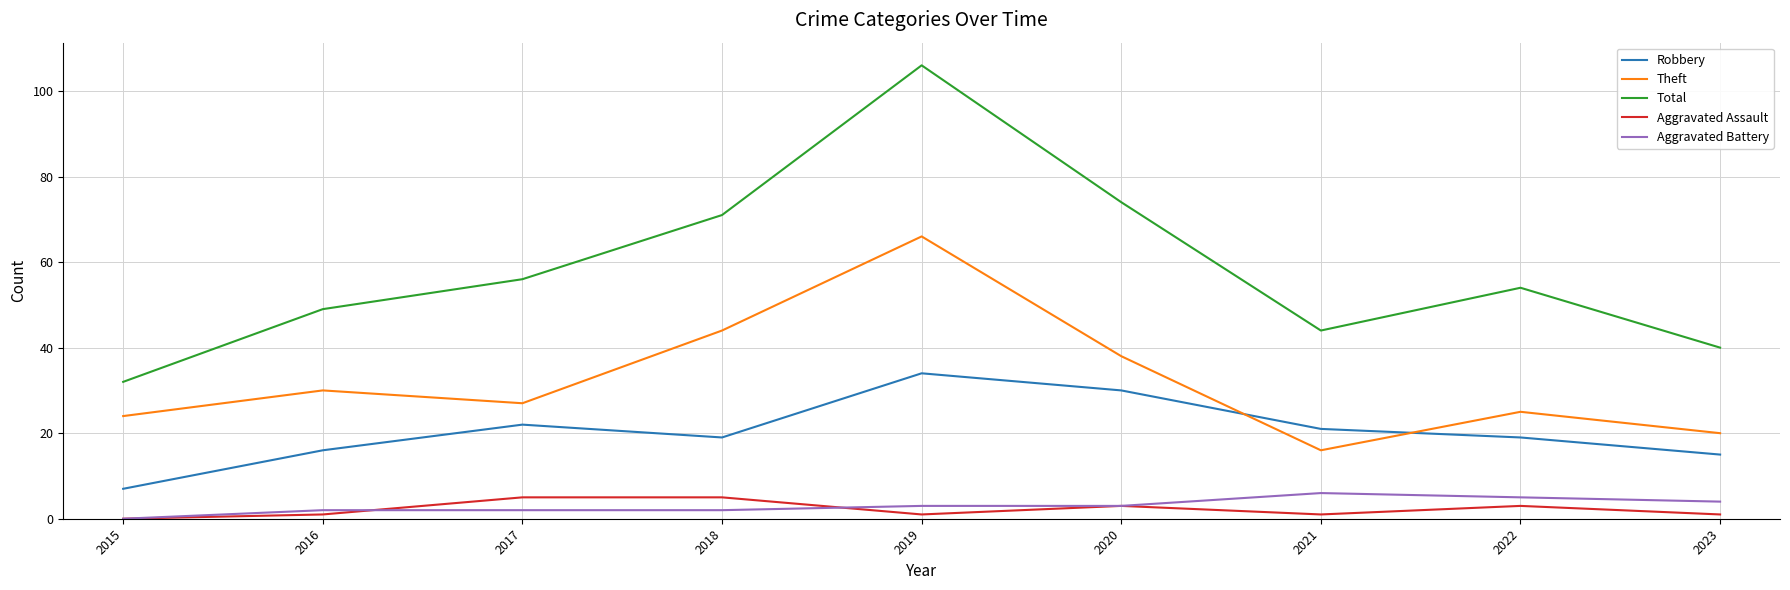

Where is the first local maximum for Robbery?

2017